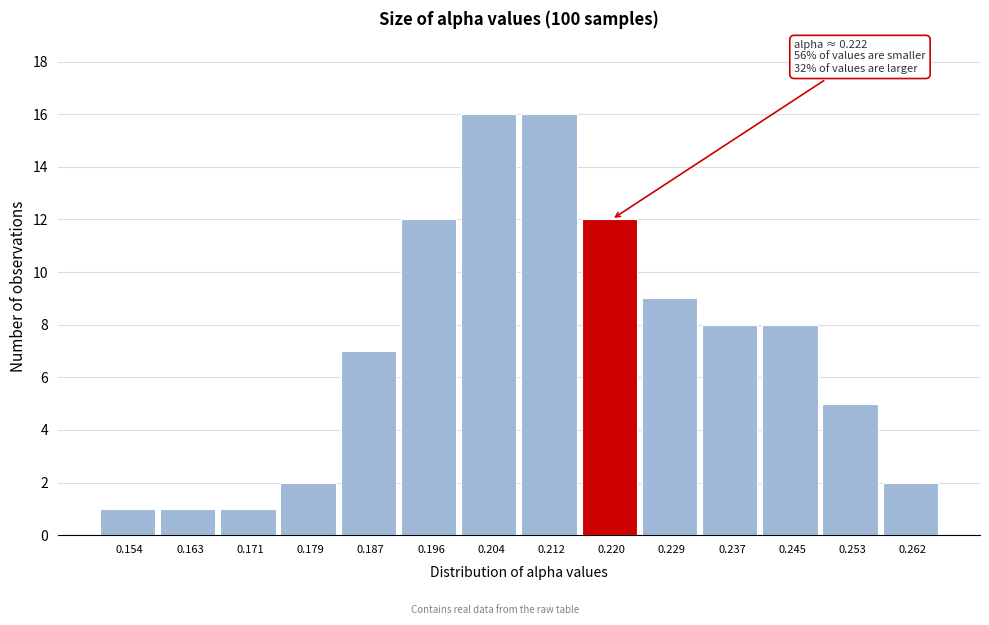

Reading left to right, extract all data points from this chart.

0.154=1	0.163=1	0.171=1	0.179=2	0.187=7	0.196=12	0.204=16	0.212=16	0.220=12	0.229=9	0.237=8	0.245=8	0.253=5	0.262=2